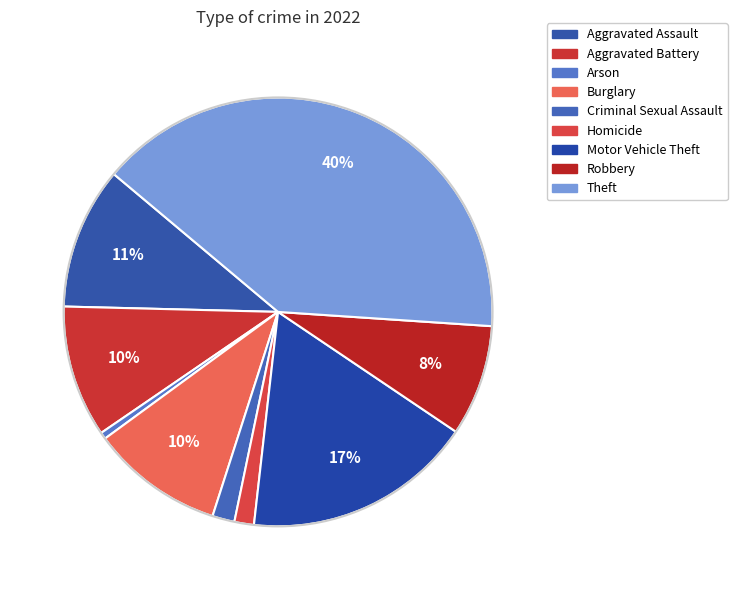

What is the largest slice in the pie chart?

Theft